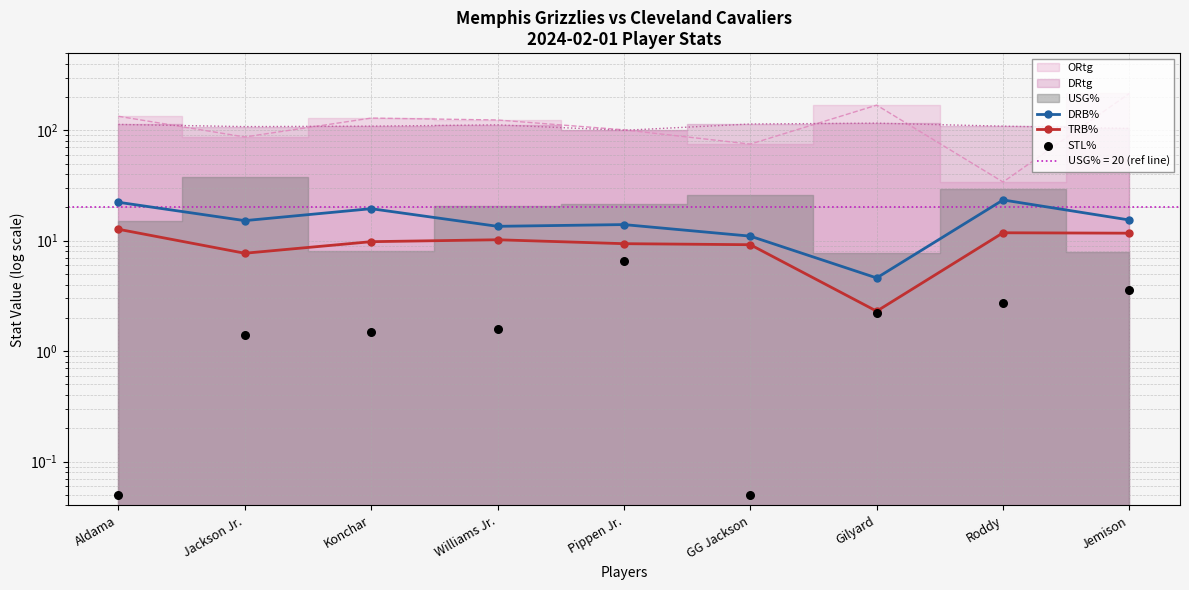

Is the value of DRB% at Konchar greater than the value of TRB% at Pippen Jr.?

Yes